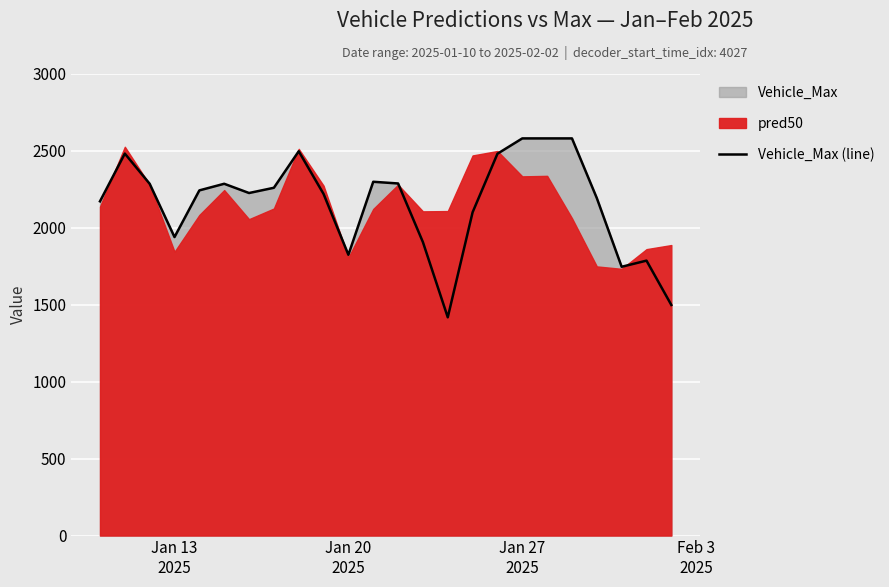

The value at 13 is 1241.1. True or false?

False